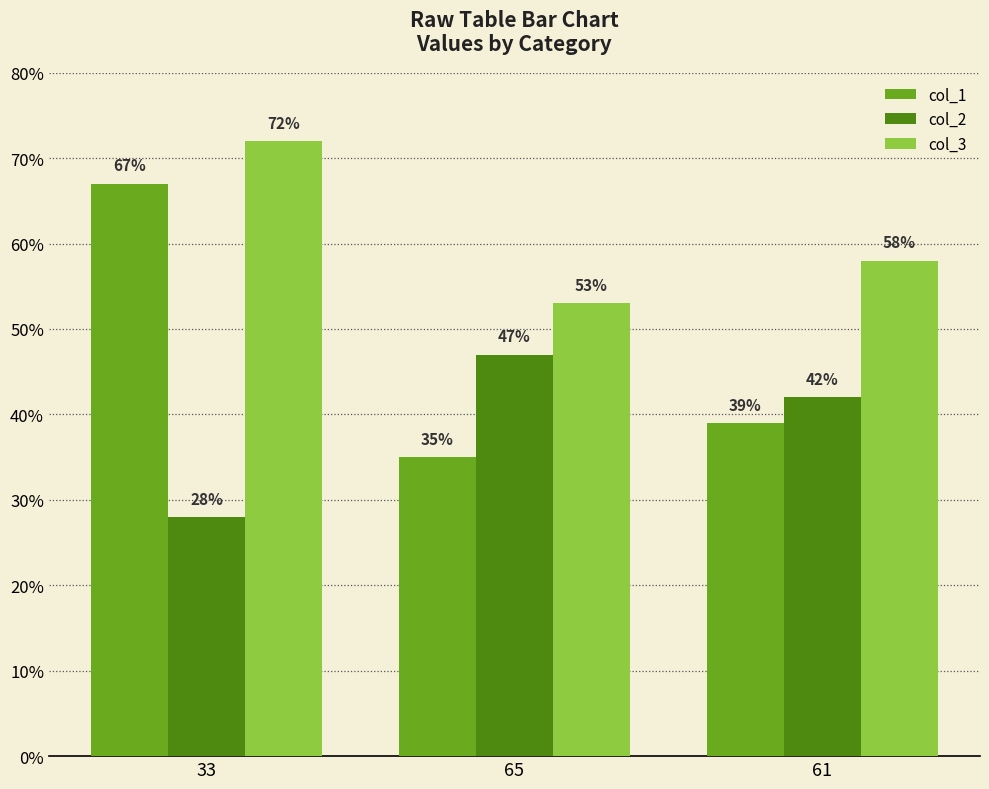

What is the sum of the col_3 values at 33 and 65?

125